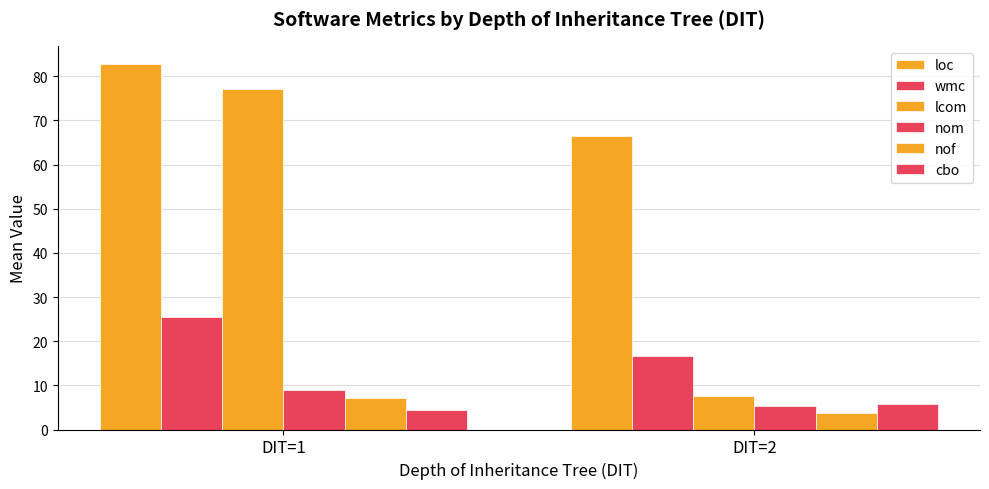

Reading right to left, transcribe all the data shown in this chart.

loc: 66.5	82.8
wmc: 16.7	25.4
lcom: 7.6	77.2
nom: 5.4	9.0
nof: 3.8	7.2
cbo: 5.7	4.3